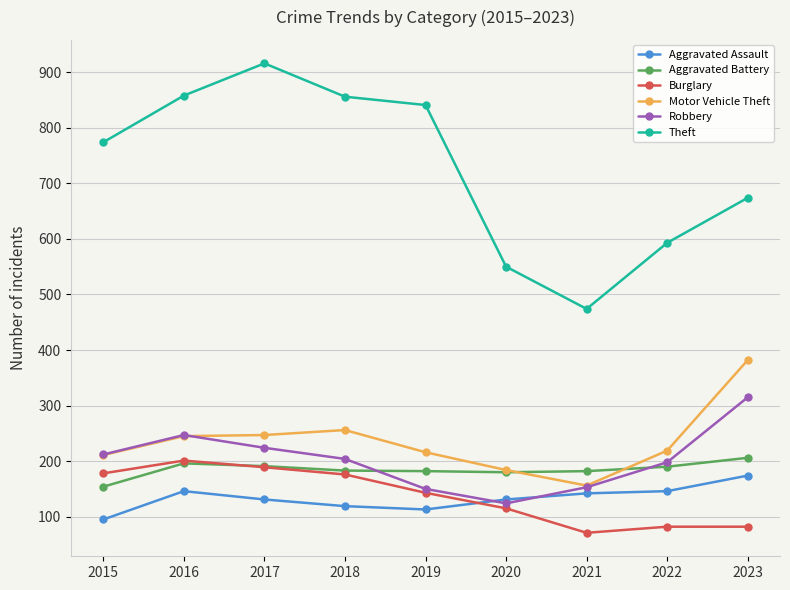

True or false: Burglary and Theft intersect in this chart.

False